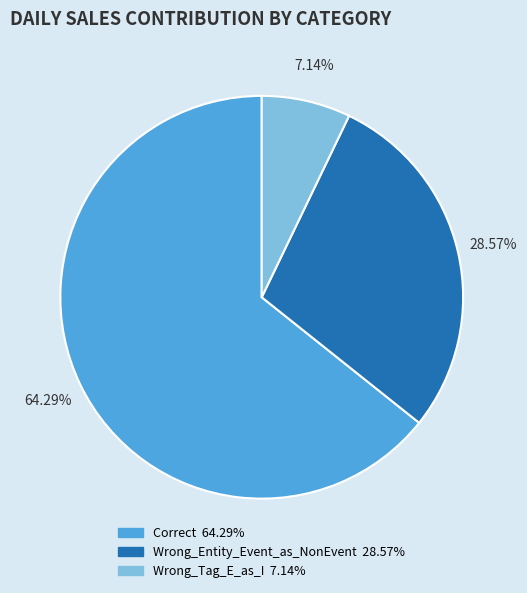

Combined, do Wrong_Tag_E_as_I and Correct account for over 50%?

Yes